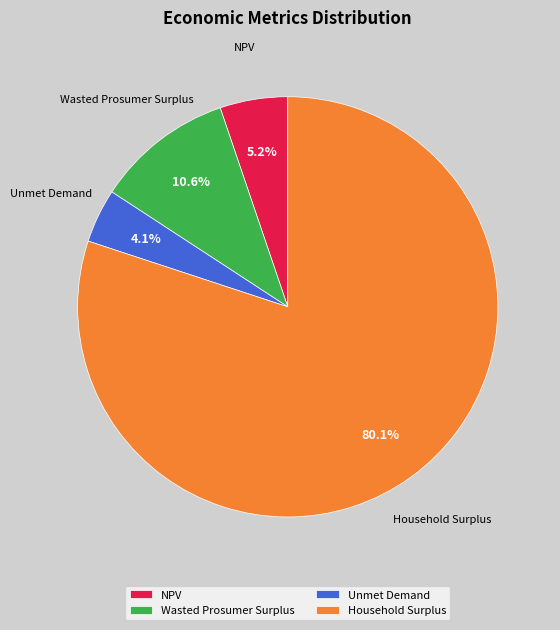

Is it true that Household Surplus is 80% of the pie?

True